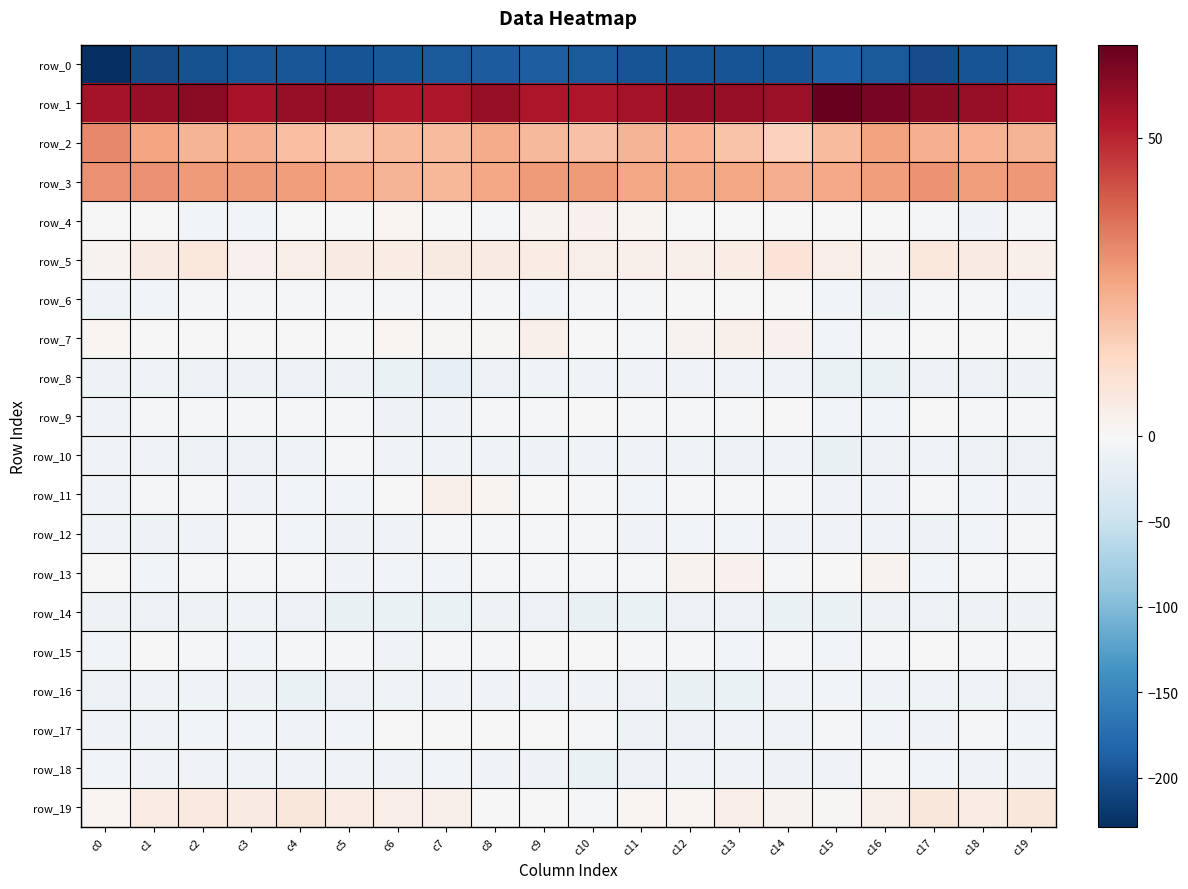

Reading left to right, extract all data points from this chart.

row_0: c0=-228.9	c1=-204.6	c2=-199.6	c3=-195.7	c4=-195.1	c5=-198.0	c6=-194.2	c7=-191.7	c8=-191.2	c9=-188.7	c10=-191.7	c11=-196.9	c12=-196.8	c13=-197.7	c14=-197.2	c15=-187.6	c16=-192.1	c17=-203.0	c18=-197.6	c19=-194.7
row_1: c0=54.4	c1=57.1	c2=58.9	c3=54.1	c4=56.9	c5=57.5	c6=52.3	c7=53.2	c8=57.3	c9=53.2	c10=52.8	c11=54.4	c12=57.6	c13=57.1	c14=56.4	c15=65.5	c16=62.0	c17=58.9	c18=57.0	c19=54.1
row_2: c0=31.3	c1=25.6	c2=22.2	c3=23.3	c4=19.8	c5=18.4	c6=20.6	c7=20.8	c8=24.3	c9=21.4	c10=19.1	c11=22.3	c12=23.0	c13=18.5	c14=15.1	c15=21.0	c16=26.6	c17=23.2	c18=22.8	c19=22.3
row_3: c0=30.0	c1=29.9	c2=27.7	c3=28.1	c4=27.2	c5=24.7	c6=22.1	c7=21.9	c8=25.4	c9=27.7	c10=27.7	c11=25.5	c12=25.5	c13=25.4	c14=23.6	c15=24.6	c16=27.3	c17=29.2	c18=27.3	c19=28.6
row_4: c0=-0.1	c1=-1.0	c2=-6.4	c3=-6.7	c4=-0.0	c5=0.4	c6=1.2	c7=-0.3	c8=-2.2	c9=2.3	c10=2.7	c11=1.6	c12=-0.1	c13=-1.6	c14=0.2	c15=-1.5	c16=0.1	c17=-2.6	c18=-8.1	c19=-3.5
row_5: c0=2.2	c1=5.1	c2=6.9	c3=3.0	c4=4.3	c5=5.2	c6=4.7	c7=5.7	c8=5.4	c9=5.1	c10=3.7	c11=3.3	c12=3.4	c13=4.8	c14=8.2	c15=4.5	c16=2.1	c17=6.8	c18=5.2	c19=3.3
row_6: c0=-10.0	c1=-6.3	c2=-2.5	c3=-4.9	c4=-4.3	c5=-4.1	c6=-5.3	c7=-4.8	c8=-4.8	c9=-5.4	c10=-5.1	c11=-4.5	c12=-1.1	c13=-0.3	c14=-0.4	c15=-6.9	c16=-11.7	c17=-4.4	c18=-3.0	c19=-5.4
row_7: c0=1.1	c1=0.3	c2=-1.4	c3=-0.1	c4=-0.9	c5=-0.4	c6=1.2	c7=0.6	c8=0.6	c9=3.3	c10=-1.6	c11=-2.3	c12=2.4	c13=3.2	c14=2.8	c15=-6.3	c16=-3.9	c17=-1.2	c18=-0.7	c19=-0.3
row_8: c0=-11.3	c1=-10.5	c2=-12.9	c3=-11.6	c4=-13.8	c5=-12.5	c6=-15.0	c7=-18.1	c8=-13.3	c9=-9.8	c10=-10.4	c11=-7.9	c12=-8.1	c13=-8.6	c14=-10.2	c15=-15.2	c16=-14.6	c17=-11.6	c18=-12.7	c19=-11.8
row_9: c0=-7.5	c1=-2.6	c2=-2.5	c3=-3.9	c4=-2.1	c5=-5.3	c6=-10.9	c7=-10.2	c8=-5.3	c9=-3.0	c10=-1.5	c11=-3.3	c12=-3.3	c13=-3.2	c14=0.4	c15=-5.8	c16=-6.2	c17=-1.5	c18=-3.7	c19=-3.0
row_10: c0=-8.6	c1=-8.8	c2=-12.7	c3=-13.7	c4=-10.1	c5=-4.9	c6=-7.6	c7=-9.7	c8=-9.4	c9=-11.9	c10=-9.8	c11=-8.7	c12=-10.1	c13=-12.7	c14=-10.1	c15=-16.1	c16=-12.7	c17=-10.0	c18=-13.9	c19=-12.6
row_11: c0=-7.5	c1=-3.9	c2=-5.0	c3=-7.4	c4=-6.8	c5=-5.6	c6=-0.7	c7=3.5	c8=1.8	c9=0.2	c10=-4.8	c11=-5.5	c12=-3.8	c13=-5.2	c14=-3.9	c15=-7.5	c16=-8.6	c17=-3.2	c18=-6.6	c19=-7.4
row_12: c0=-9.6	c1=-12.4	c2=-7.3	c3=-4.6	c4=-6.5	c5=-10.8	c6=-8.9	c7=-3.9	c8=-5.0	c9=-3.3	c10=-4.5	c11=-7.9	c12=-6.3	c13=-6.2	c14=-7.8	c15=-7.6	c16=-8.8	c17=-11.3	c18=-5.4	c19=-5.2
row_13: c0=-0.7	c1=-5.5	c2=-4.7	c3=-2.8	c4=-4.1	c5=-7.3	c6=-6.1	c7=-5.5	c8=-3.2	c9=-3.5	c10=-3.4	c11=-3.5	c12=2.1	c13=2.7	c14=-2.6	c15=0.4	c16=2.4	c17=-5.9	c18=-3.6	c19=-3.0
row_14: c0=-12.1	c1=-13.3	c2=-11.9	c3=-10.4	c4=-13.3	c5=-16.3	c6=-15.5	c7=-14.8	c8=-10.8	c9=-13.0	c10=-17.2	c11=-14.5	c12=-12.5	c13=-12.5	c14=-15.1	c15=-15.3	c16=-11.8	c17=-13.1	c18=-11.0	c19=-10.9
row_15: c0=-7.1	c1=-1.2	c2=-2.9	c3=-6.5	c4=-2.1	c5=-3.1	c6=-9.2	c7=-5.3	c8=-2.5	c9=-0.5	c10=0.3	c11=-2.7	c12=-4.4	c13=-6.7	c14=-5.3	c15=-5.6	c16=-4.3	c17=-0.2	c18=-5.1	c19=-5.2
row_16: c0=-13.3	c1=-10.6	c2=-9.3	c3=-12.4	c4=-14.6	c5=-12.6	c6=-9.3	c7=-8.6	c8=-8.6	c9=-9.4	c10=-8.6	c11=-13.2	c12=-17.4	c13=-14.9	c14=-10.7	c15=-6.2	c16=-10.7	c17=-9.2	c18=-10.4	c19=-13.3
row_17: c0=-8.8	c1=-9.4	c2=-5.8	c3=-5.5	c4=-8.8	c5=-5.5	c6=-0.8	c7=-1.3	c8=-0.1	c9=-0.1	c10=-3.4	c11=-11.3	c12=-12.8	c13=-10.5	c14=-9.6	c15=-3.6	c16=-6.0	c17=-7.7	c18=-5.0	c19=-6.9
row_18: c0=-5.5	c1=-7.6	c2=-8.3	c3=-10.2	c4=-9.5	c5=-8.5	c6=-9.1	c7=-7.1	c8=-8.0	c9=-11.7	c10=-14.7	c11=-13.0	c12=-10.6	c13=-8.4	c14=-10.9	c15=-7.8	c16=-4.0	c17=-7.0	c18=-9.2	c19=-10.3
row_19: c0=1.5	c1=5.0	c2=6.6	c3=5.4	c4=7.3	c5=4.8	c6=4.3	c7=3.2	c8=0.2	c9=-1.0	c10=-2.7	c11=1.3	c12=1.2	c13=4.2	c14=2.1	c15=1.0	c16=3.8	c17=7.4	c18=4.9	c19=7.2